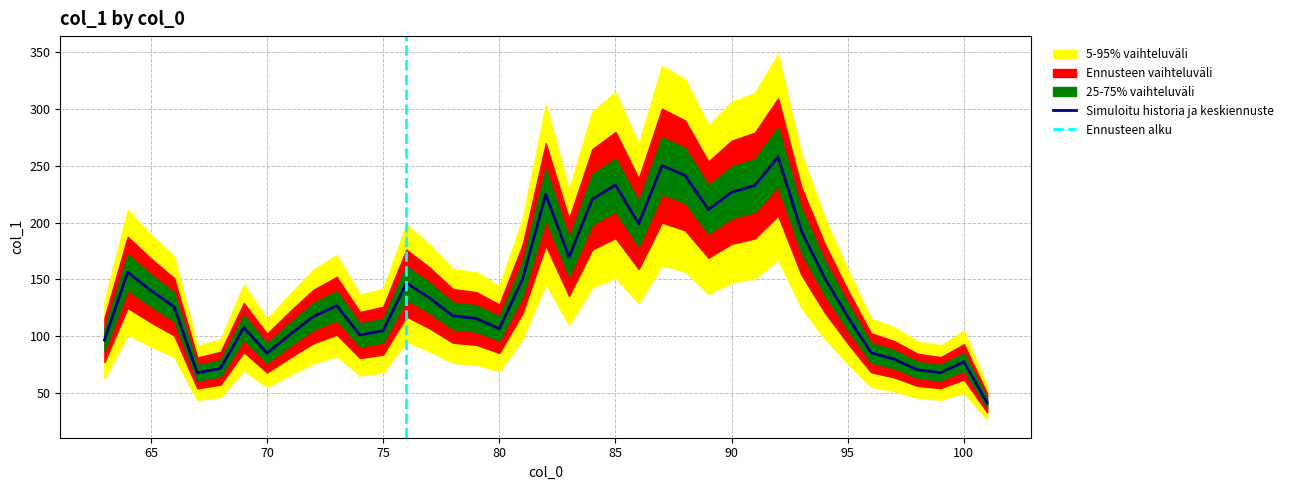

Is it true that the value at 99 is 68.1?

True